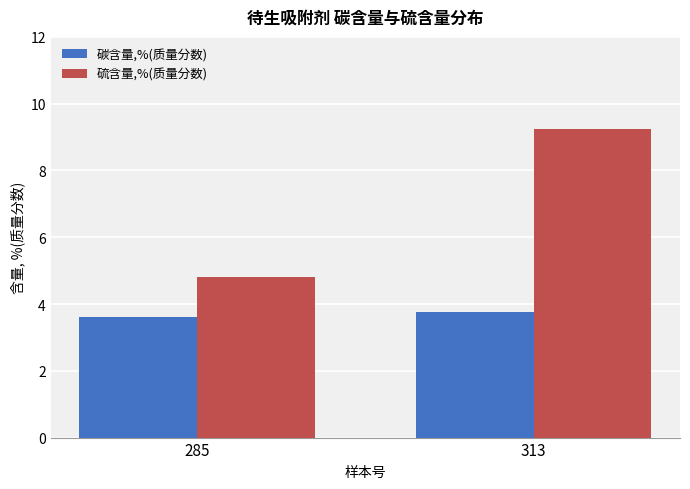

Rank the series by their maximum value, from lowest to highest.

碳含量,%(质量分数), 硫含量,%(质量分数)